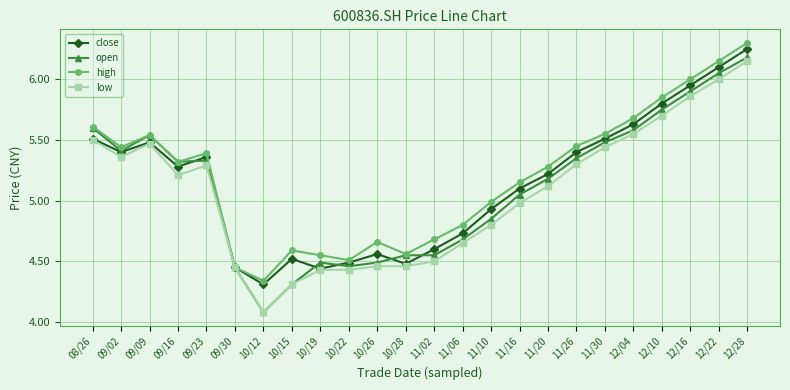

Which category has the lowest value across all series?

10/12